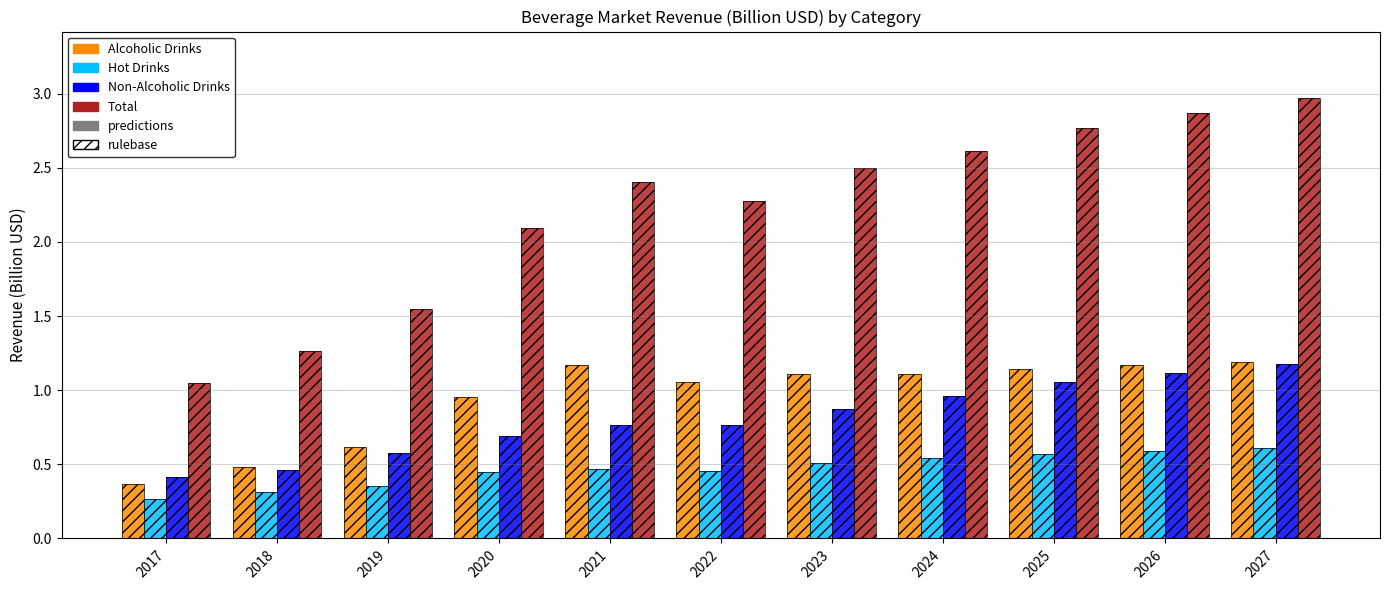

Which series has the largest range (max minus min)?

Total